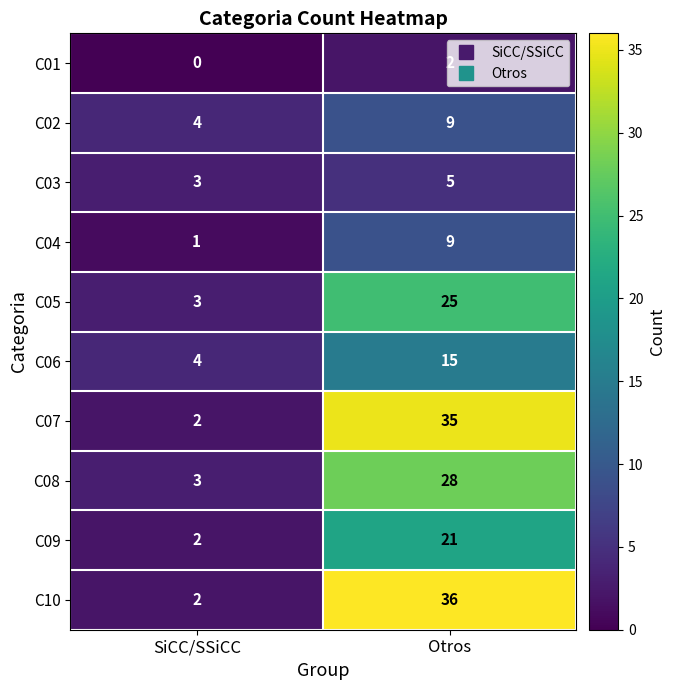

What is the total value across all series at SiCC/SSiCC?

24